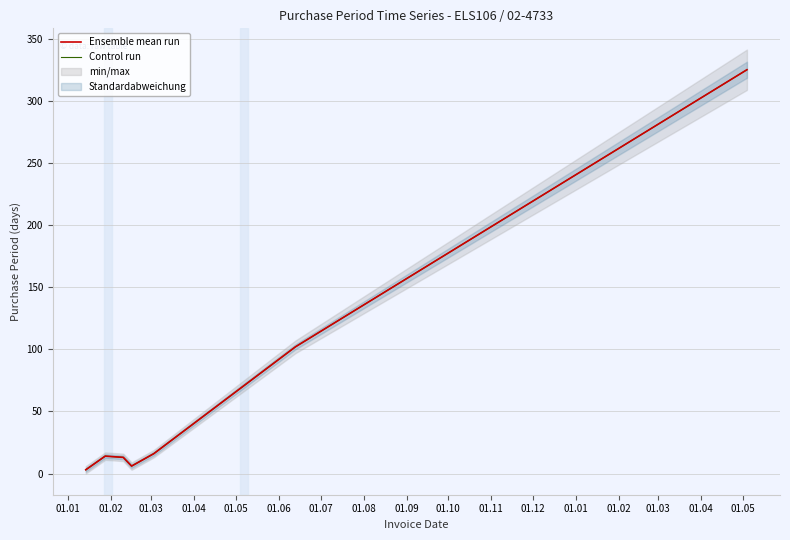

What is the maximum value for Ensemble mean run?

325